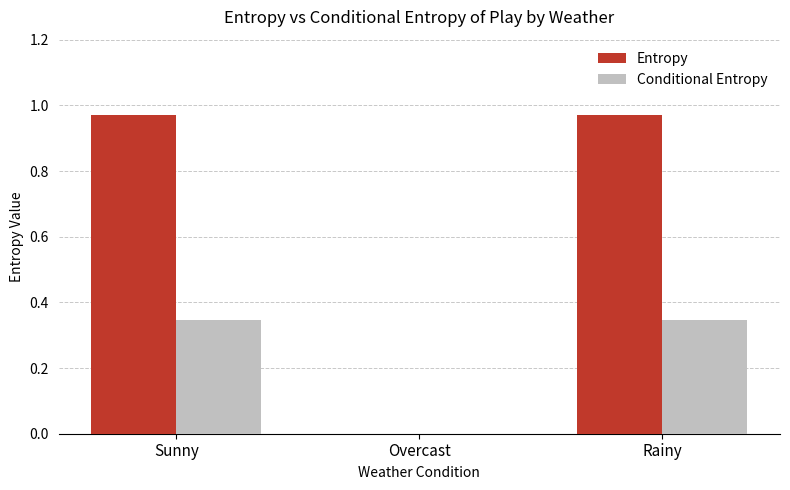

What is the sum of all Conditional Entropy values?

0.7